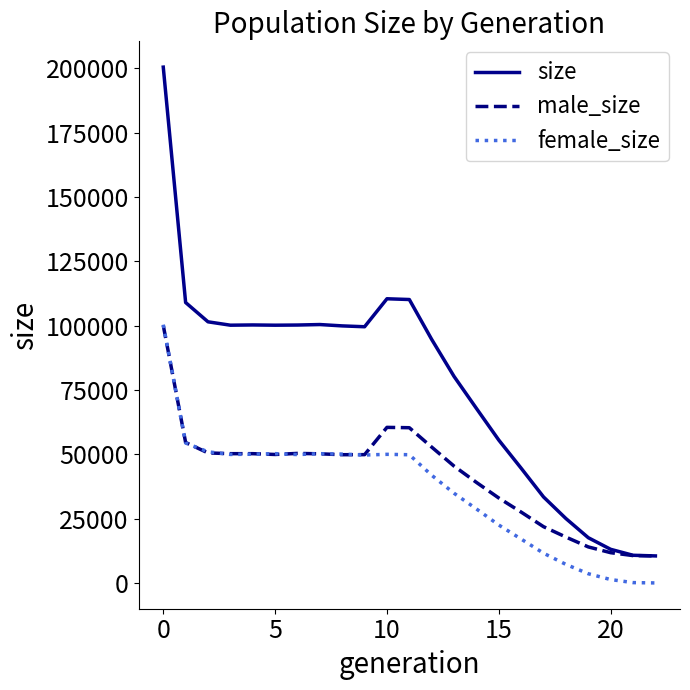

What is the highest value of the size series?

200517